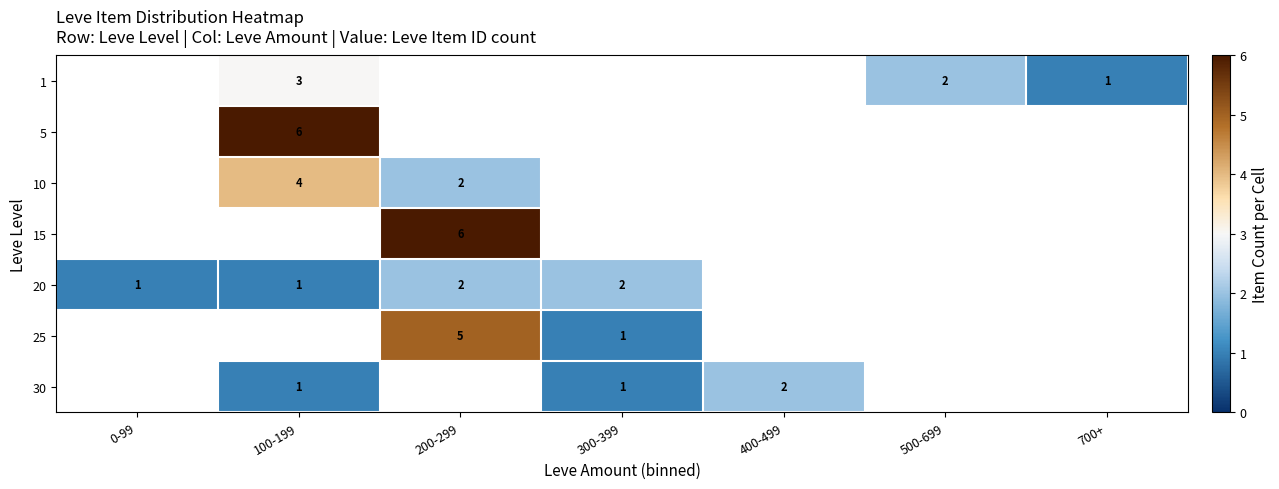

The 20 series shows 2 at 300-399. True or false?

True